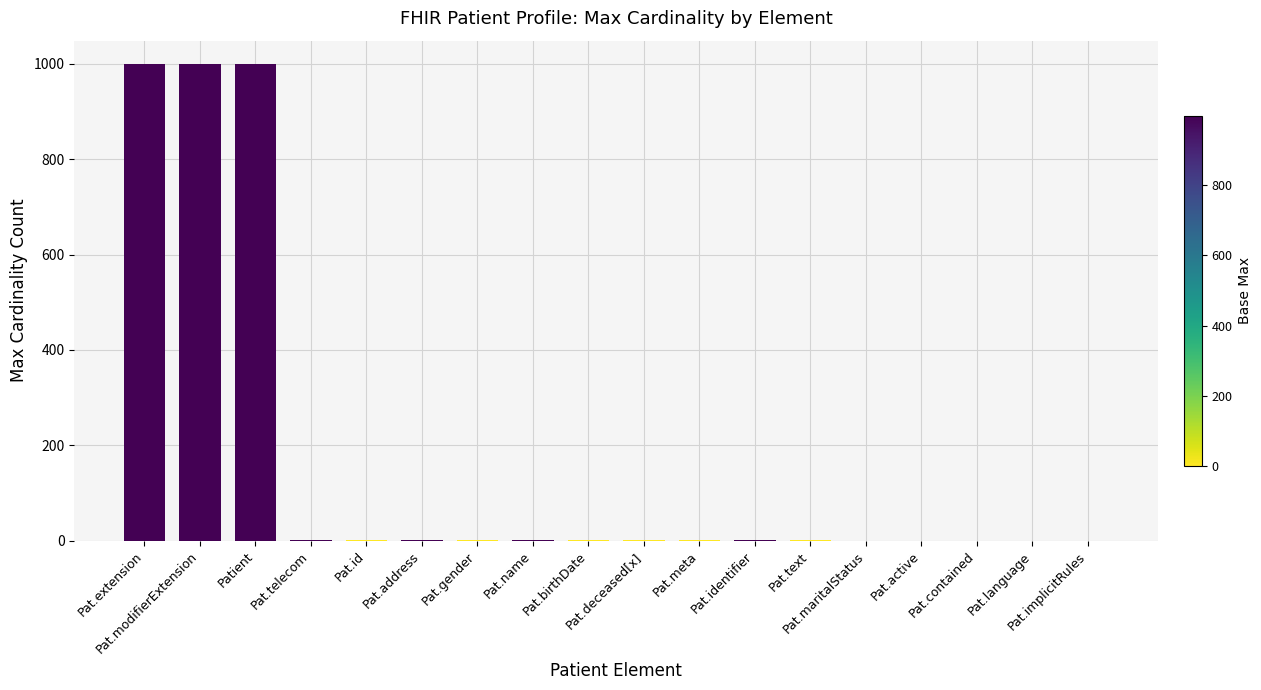

What is the sum of all values?

3008